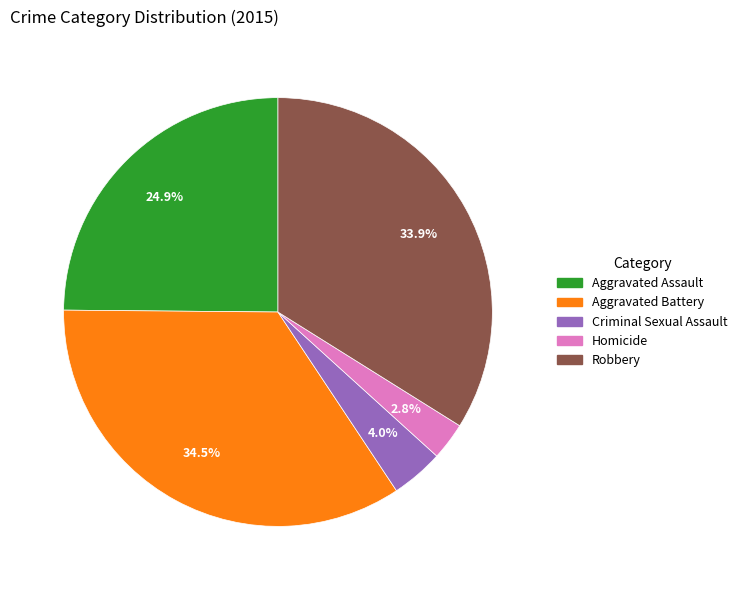

To the nearest percent, what is the combined percentage of Aggravated Assault and Robbery?

59%